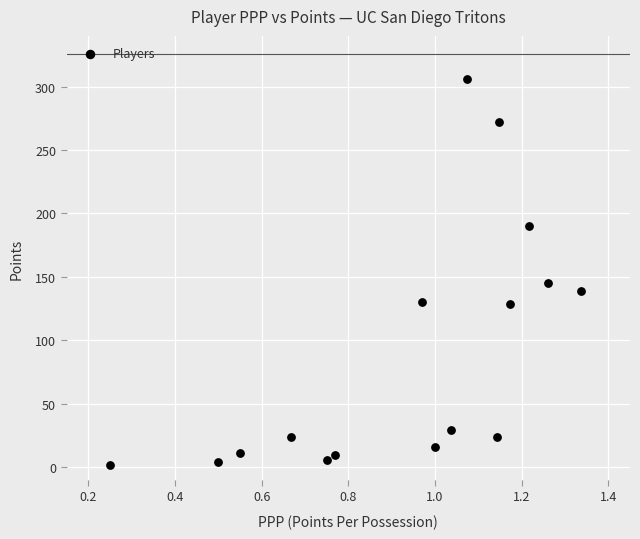

What is the range of Y values (max minus min)?

304